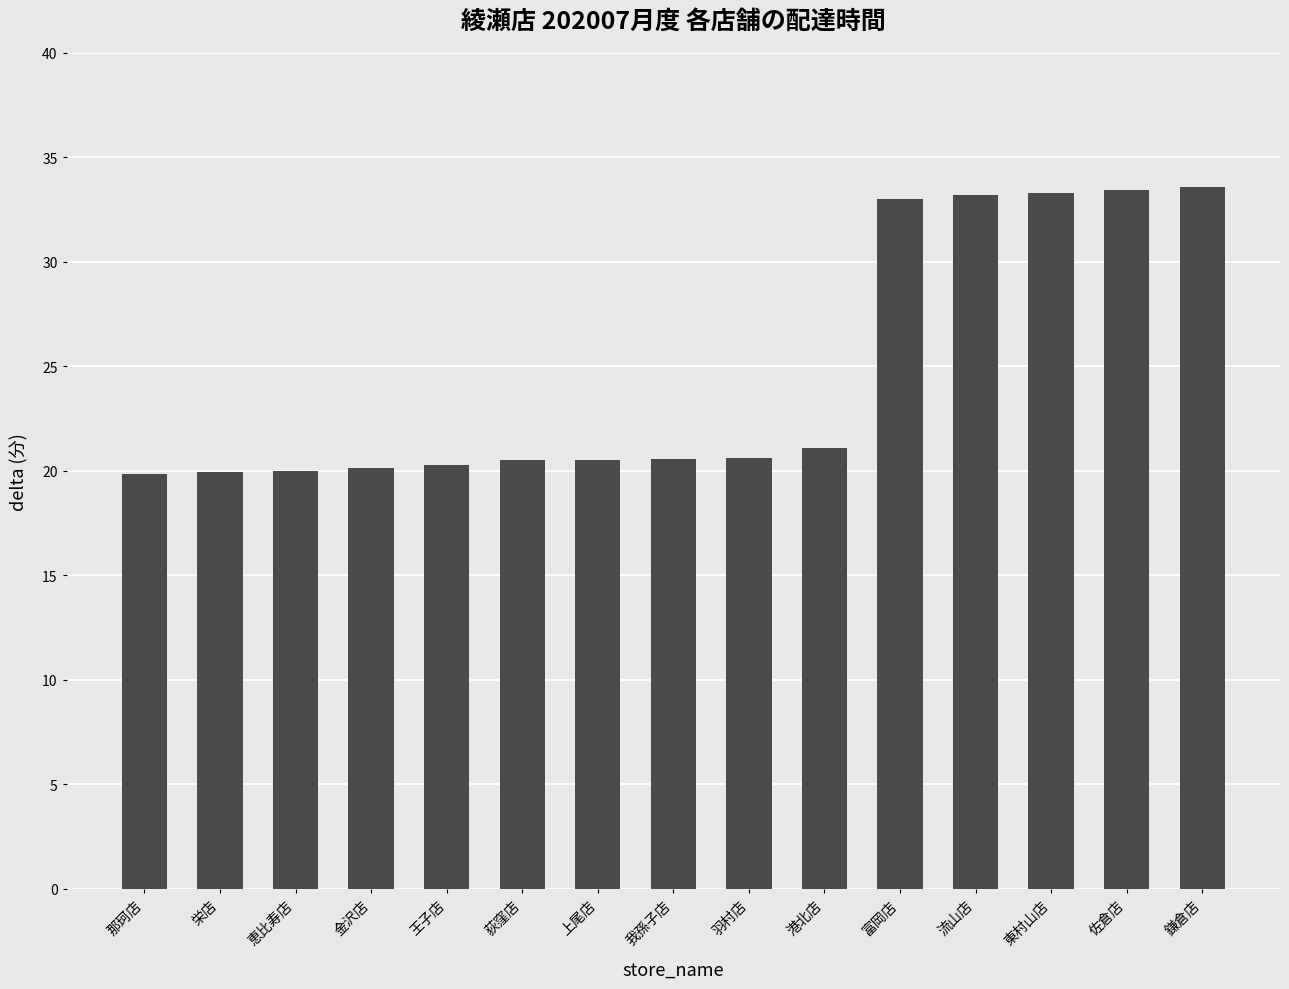

What is the minimum value shown in the chart?

19.9